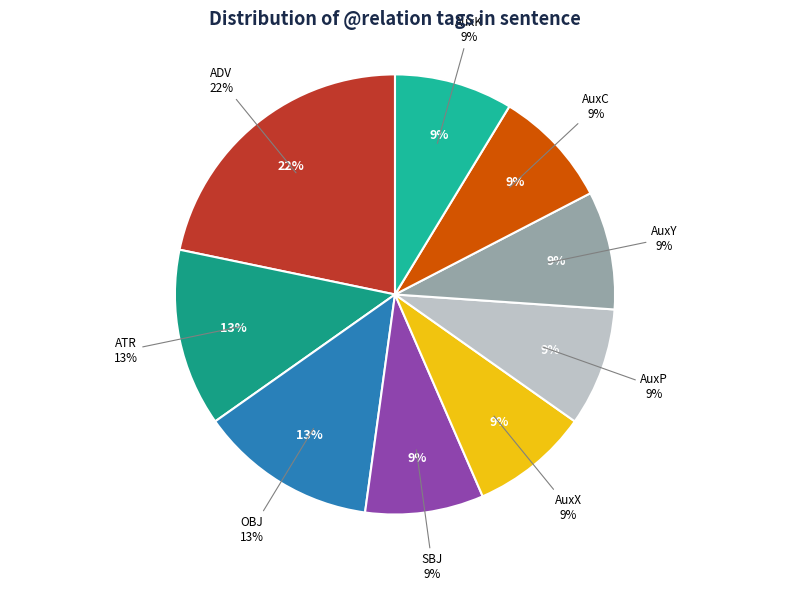

Approximately how many times larger is the value at ATR compared to OBJ?

1.0